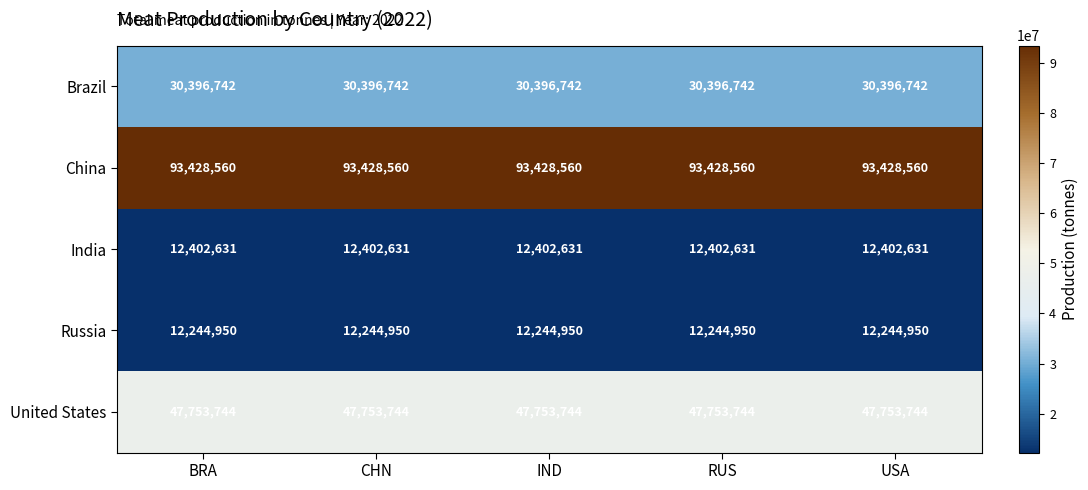

True or false: United States has a value of 17217373 at IND.

False